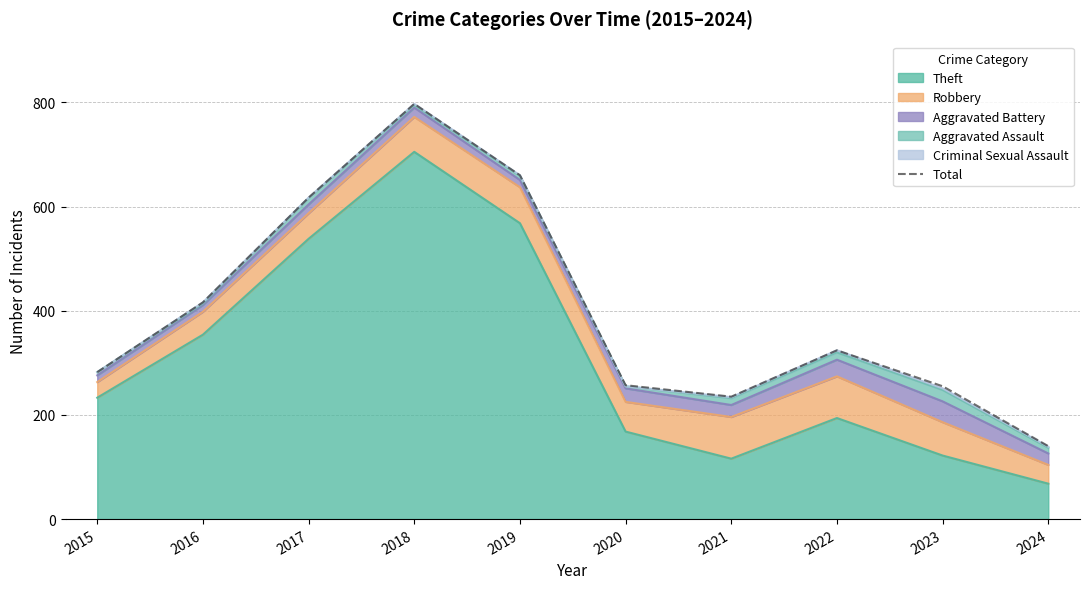

Reading left to right, what are all the values shown in this chart?

282	416	617	797	660	257	235	324	255	140